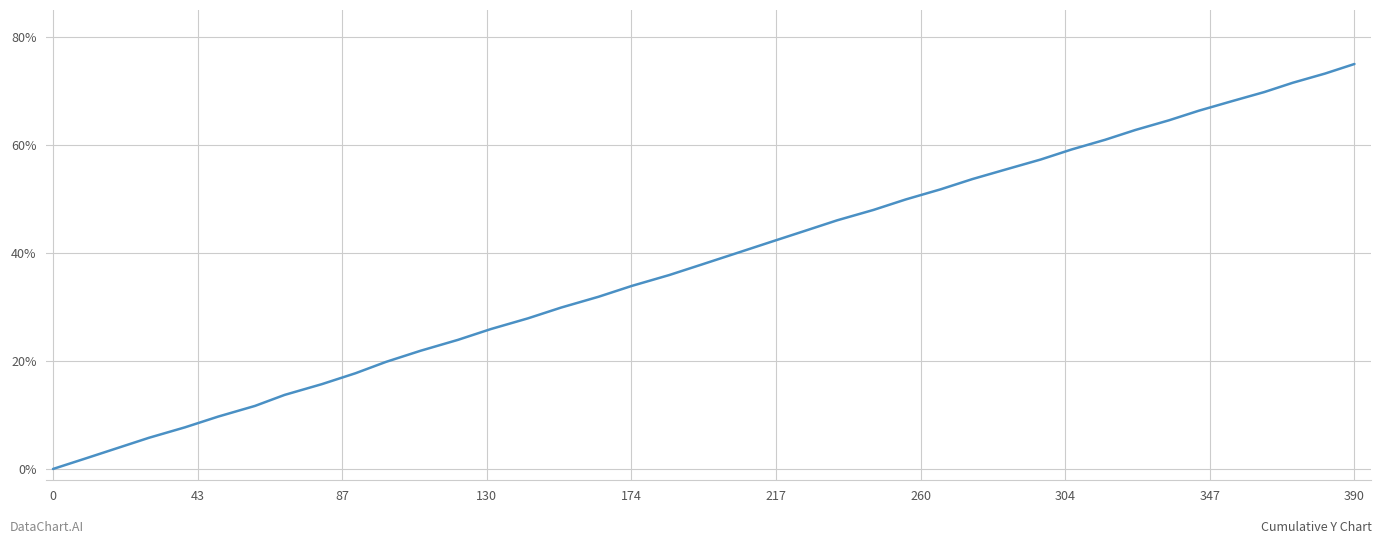

What is the greatest value displayed?

75.0